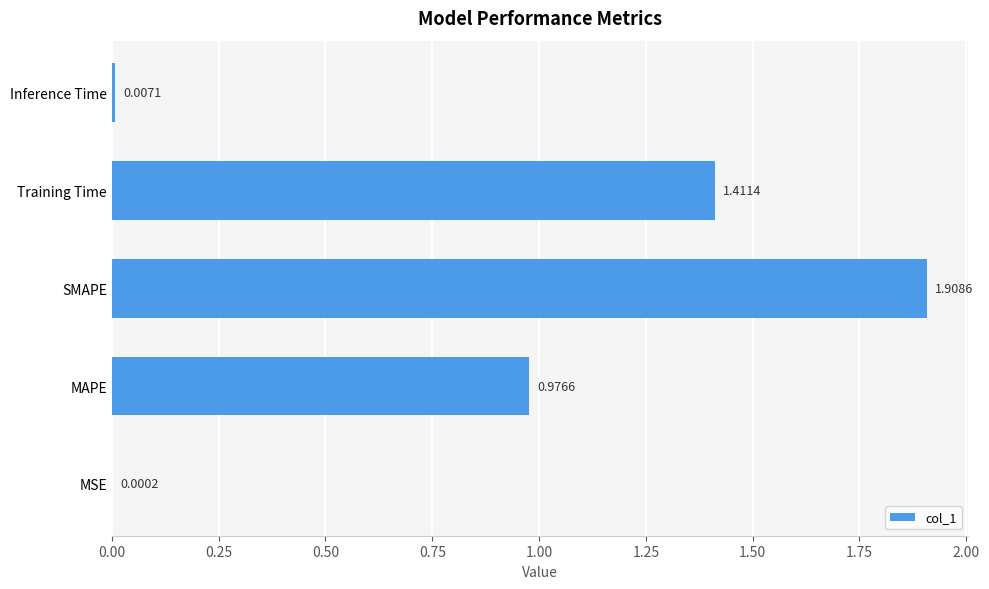

What is the sum of all values?

4.3